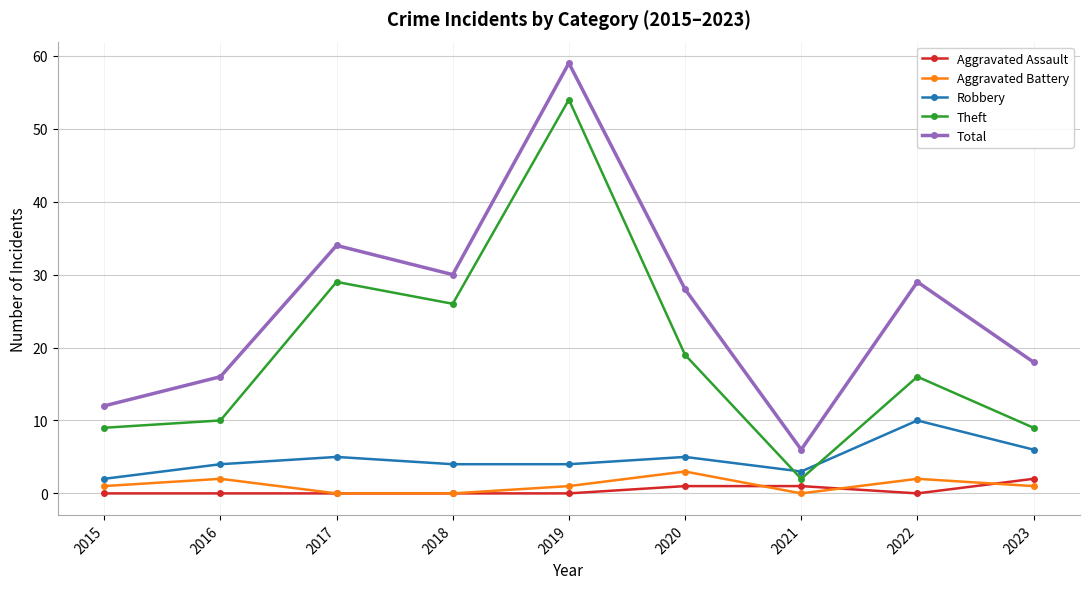

At which category does Aggravated Battery reach its first local peak?

2016